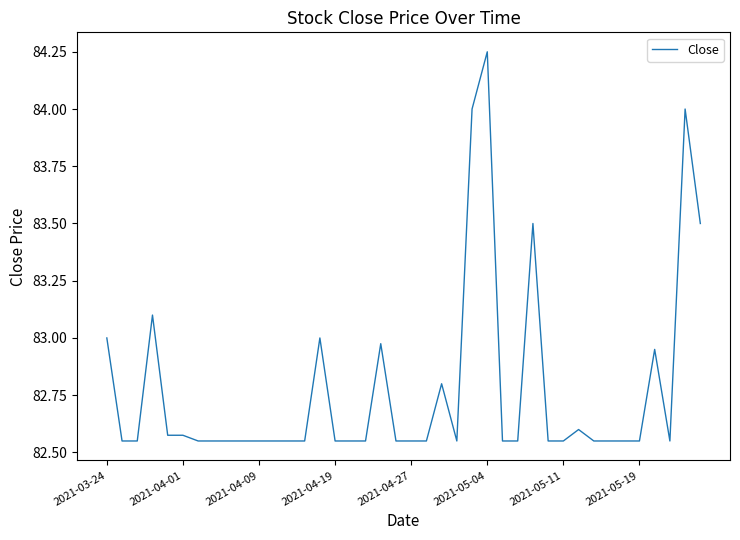

What is the difference between the maximum and minimum values?

1.7